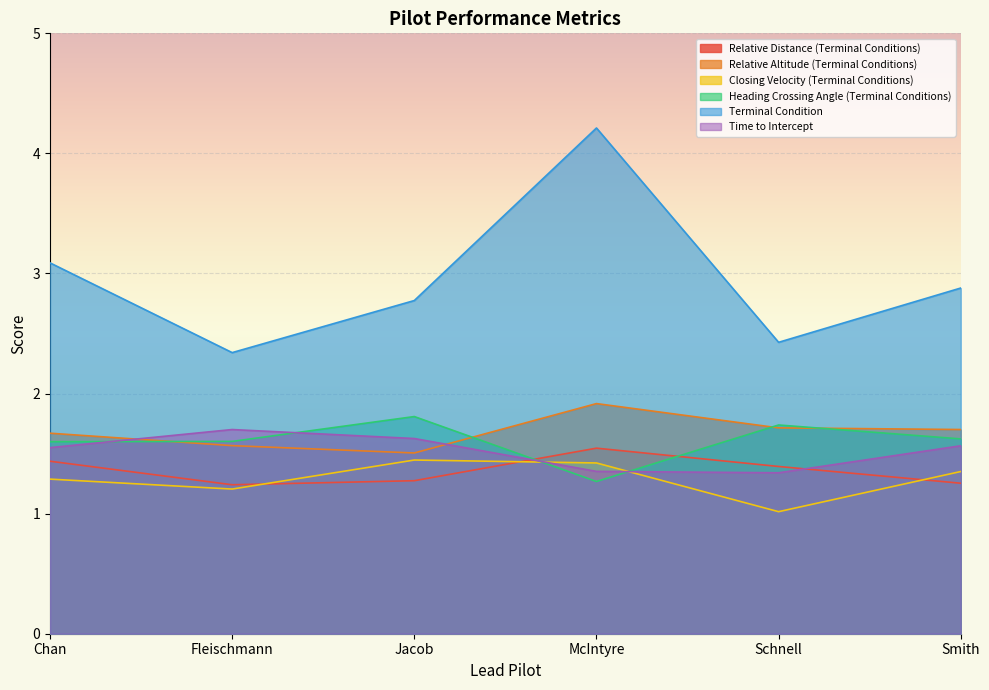

Which has a higher value, Smith or McIntyre?

McIntyre